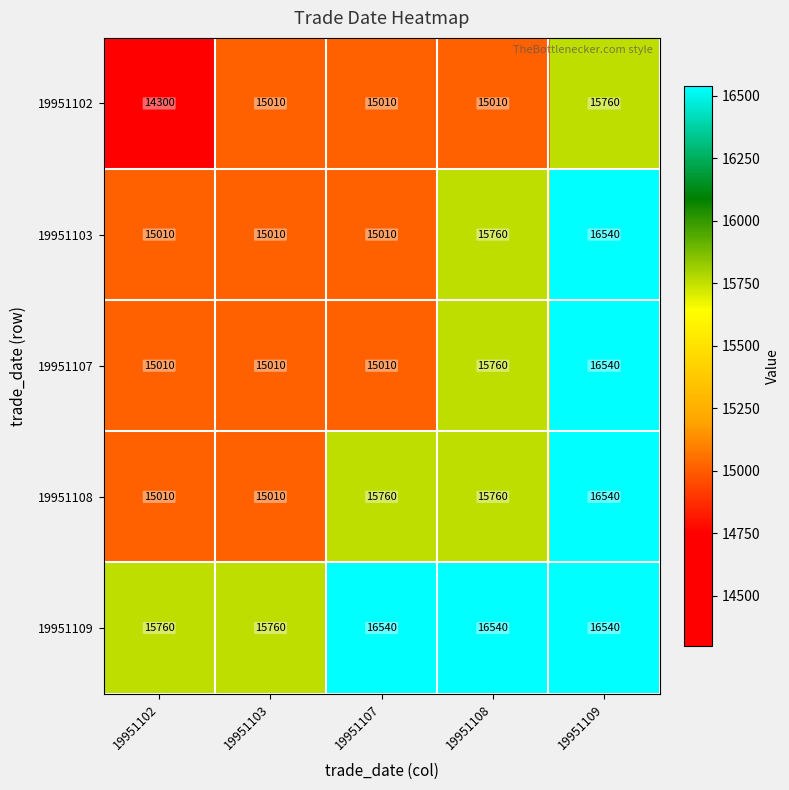

Which series has the largest total across all categories?

19951109